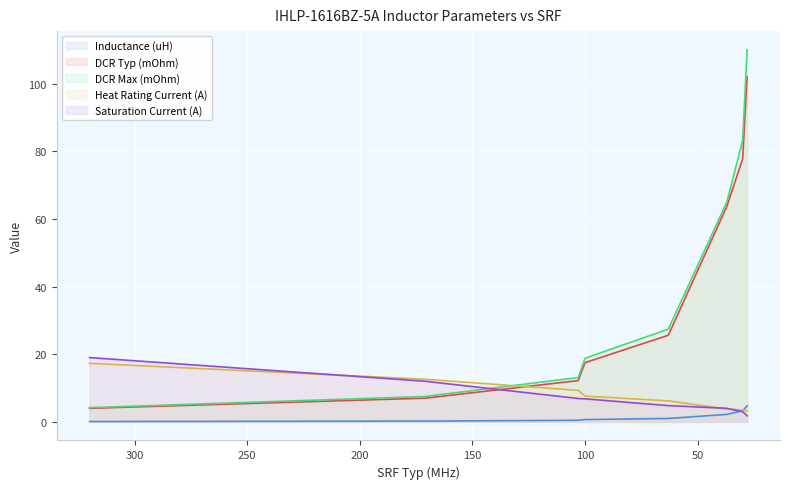

Between 103 and 30, which is larger?

30